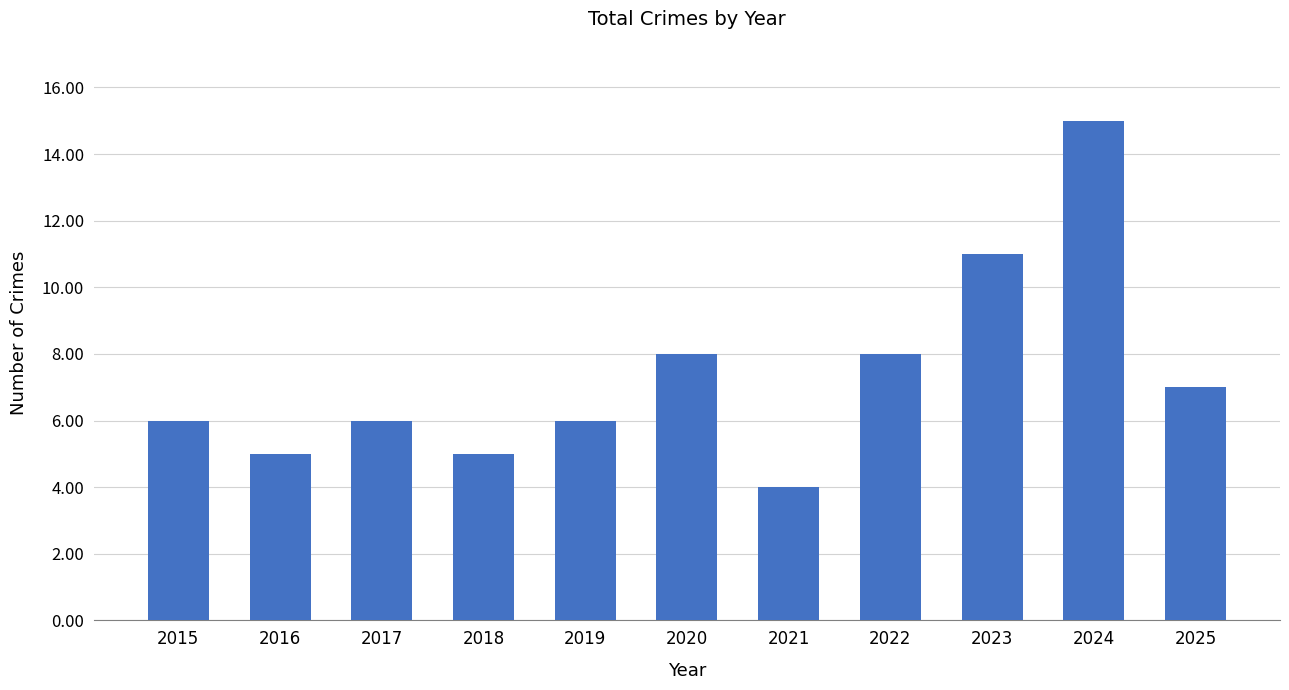

How many bars are there in total?

11